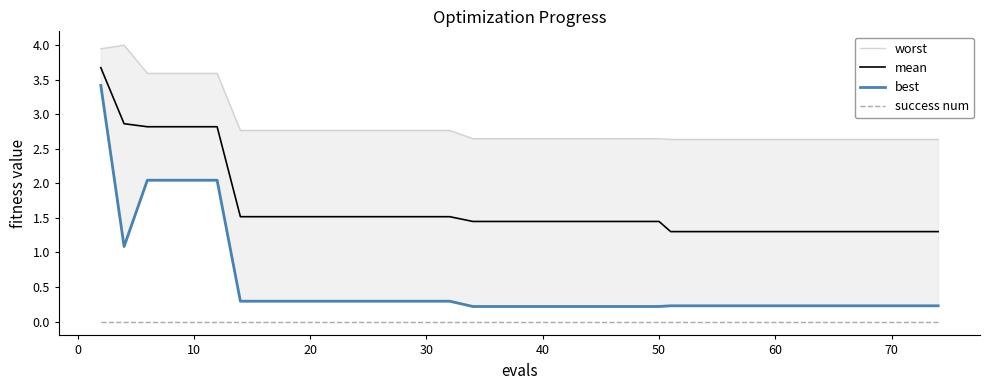

Reading right to left, list all the values displayed in this chart.

worst: 2.6	2.6	2.6	2.6	2.6	2.6	2.6	2.6	2.6	2.6	2.6	2.6	2.6	2.6	2.6	2.6	2.6	2.6	2.6	2.6	2.6	2.6	2.6	2.6	2.8	2.8	2.8	2.8	2.8	2.8	2.8	2.8	2.8	2.8	3.6	3.6	3.6	3.6	4.0	3.9
mean: 1.3	1.3	1.3	1.3	1.3	1.3	1.3	1.3	1.3	1.3	1.3	1.3	1.3	1.3	1.4	1.4	1.4	1.4	1.4	1.4	1.4	1.4	1.4	1.4	1.5	1.5	1.5	1.5	1.5	1.5	1.5	1.5	1.5	1.5	2.8	2.8	2.8	2.8	2.9	3.7
best: 0.2	0.2	0.2	0.2	0.2	0.2	0.2	0.2	0.2	0.2	0.2	0.2	0.2	0.2	0.2	0.2	0.2	0.2	0.2	0.2	0.2	0.2	0.2	0.2	0.3	0.3	0.3	0.3	0.3	0.3	0.3	0.3	0.3	0.3	2.0	2.0	2.0	2.0	1.1	3.4
success num: 0.0	0.0	0.0	0.0	0.0	0.0	0.0	0.0	0.0	0.0	0.0	0.0	0.0	0.0	0.0	0.0	0.0	0.0	0.0	0.0	0.0	0.0	0.0	0.0	0.0	0.0	0.0	0.0	0.0	0.0	0.0	0.0	0.0	0.0	0.0	0.0	0.0	0.0	0.0	0.0